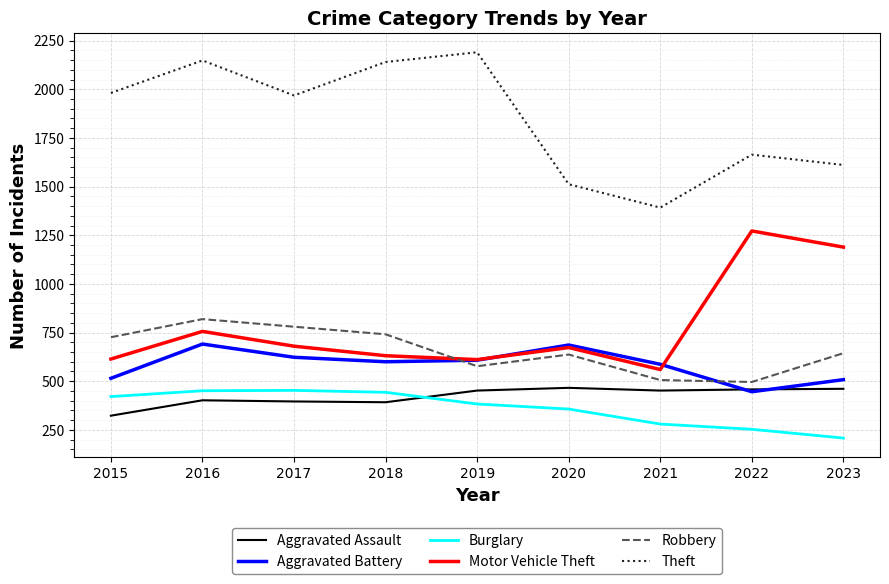

The value of Theft at 2016 is 2998. True or false?

False